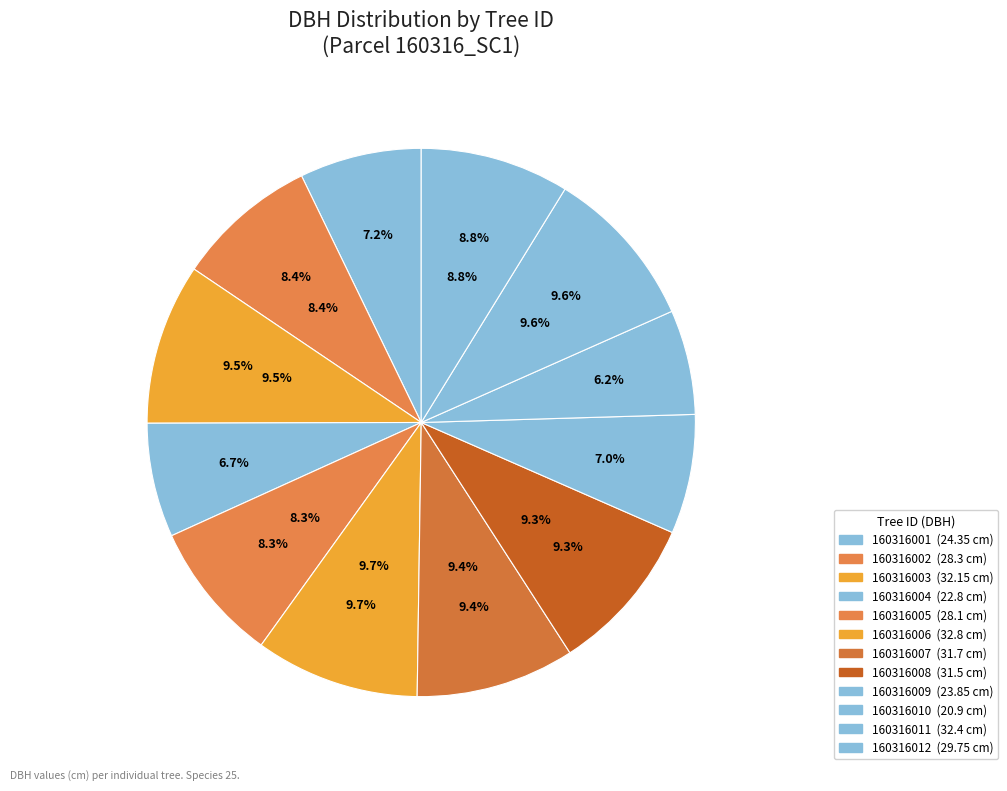

Which slice is the largest?

160316006